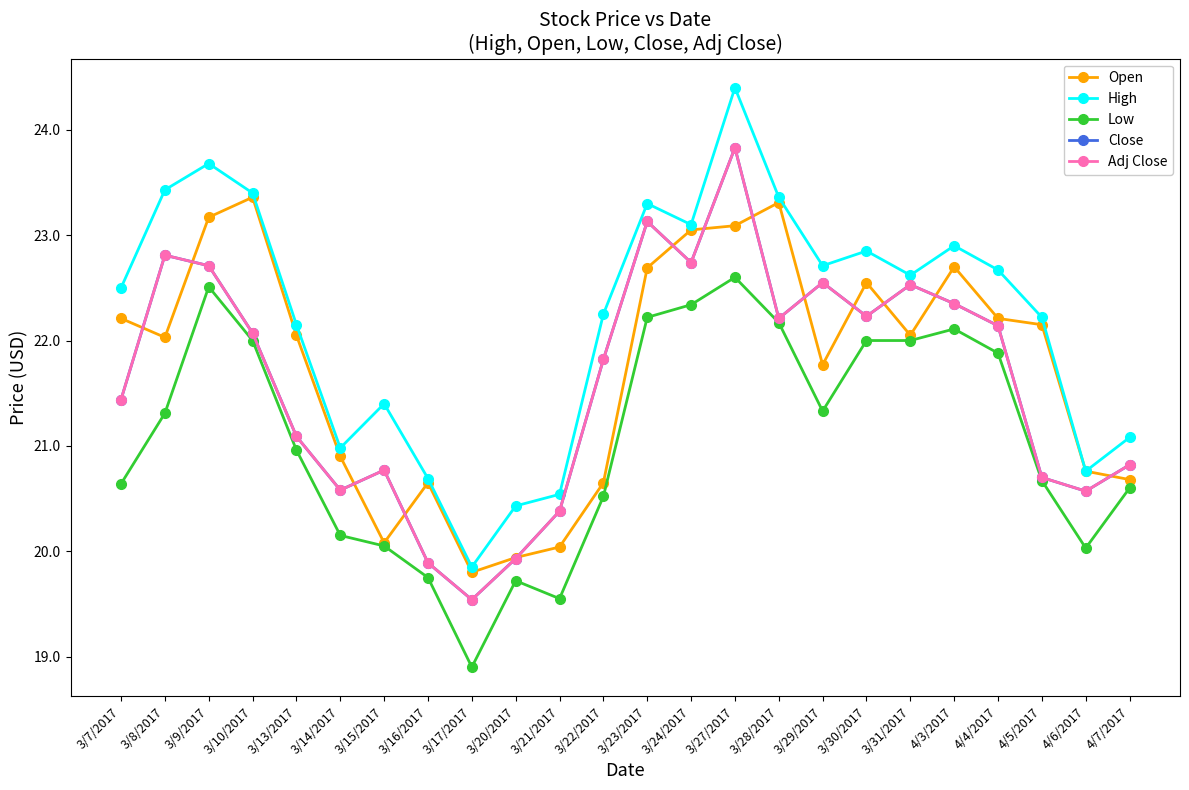

Where do Close and Open first cross each other?

3/7/2017 and 3/8/2017